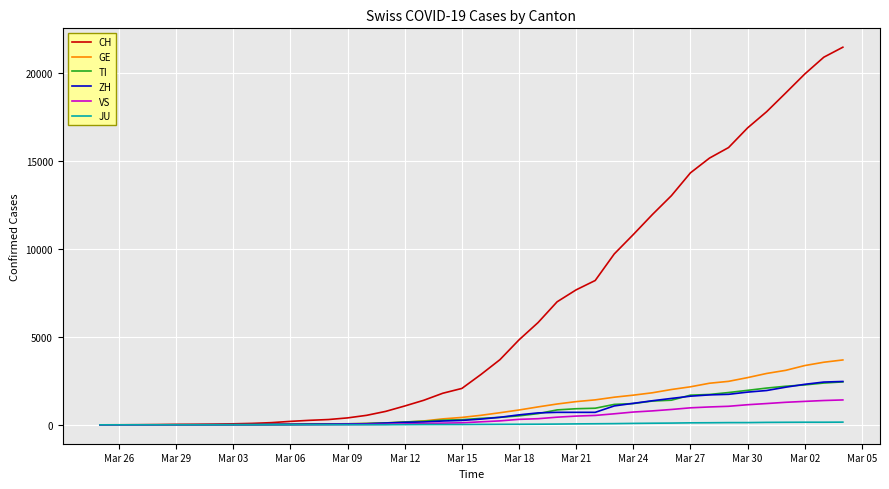

Which series has the largest range (max minus min)?

CH